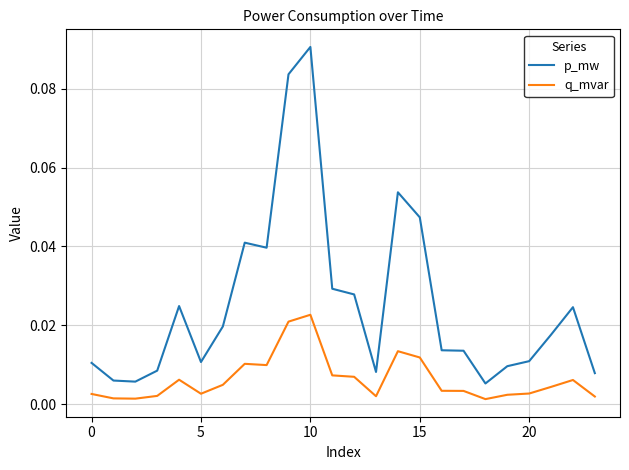

Rank the series by their maximum value, from lowest to highest.

q_mvar, p_mw